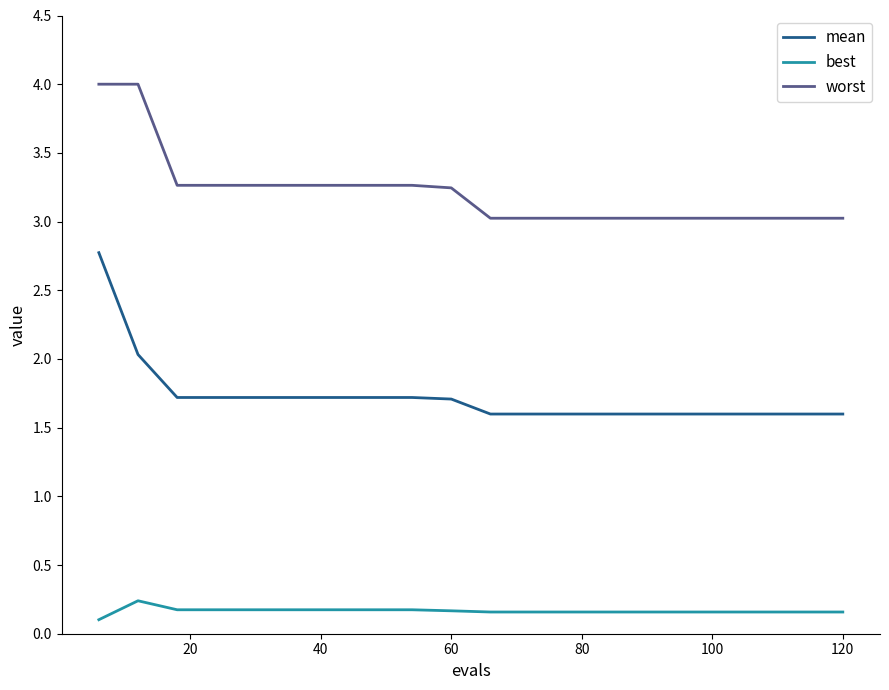

Which series has the largest total across all categories?

worst